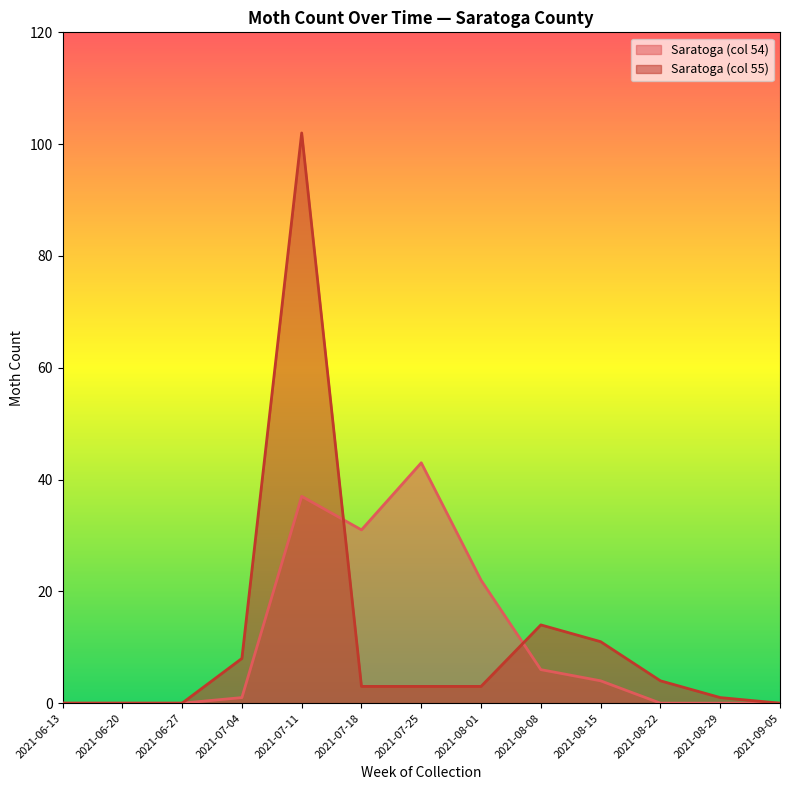

Which label corresponds to the largest value in the chart?

2021-07-11